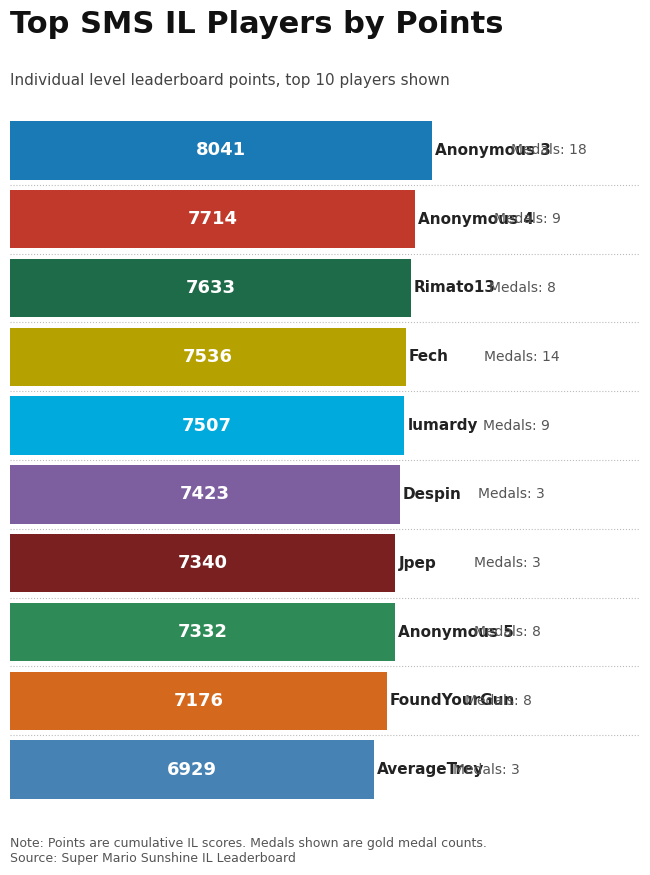

Are the bars grouped side by side (vs. stacked)?

No